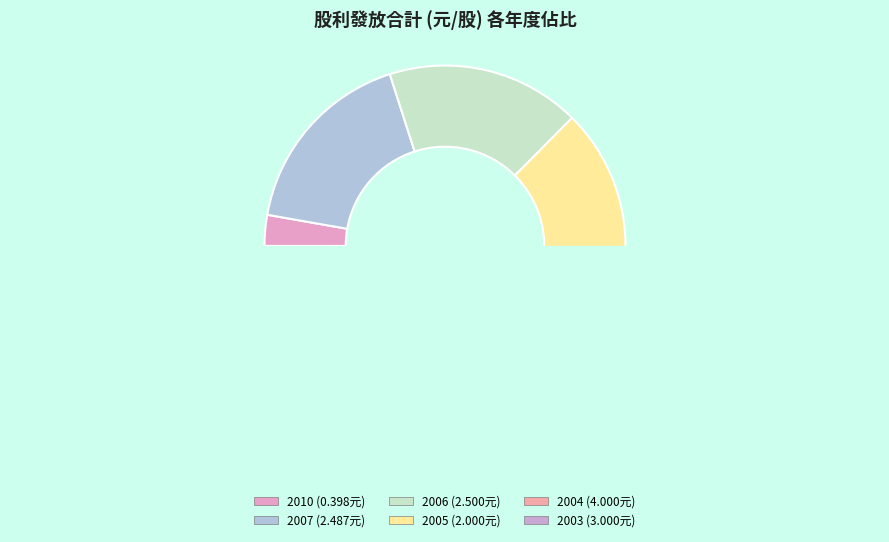

What is the largest slice in the pie chart?

2004